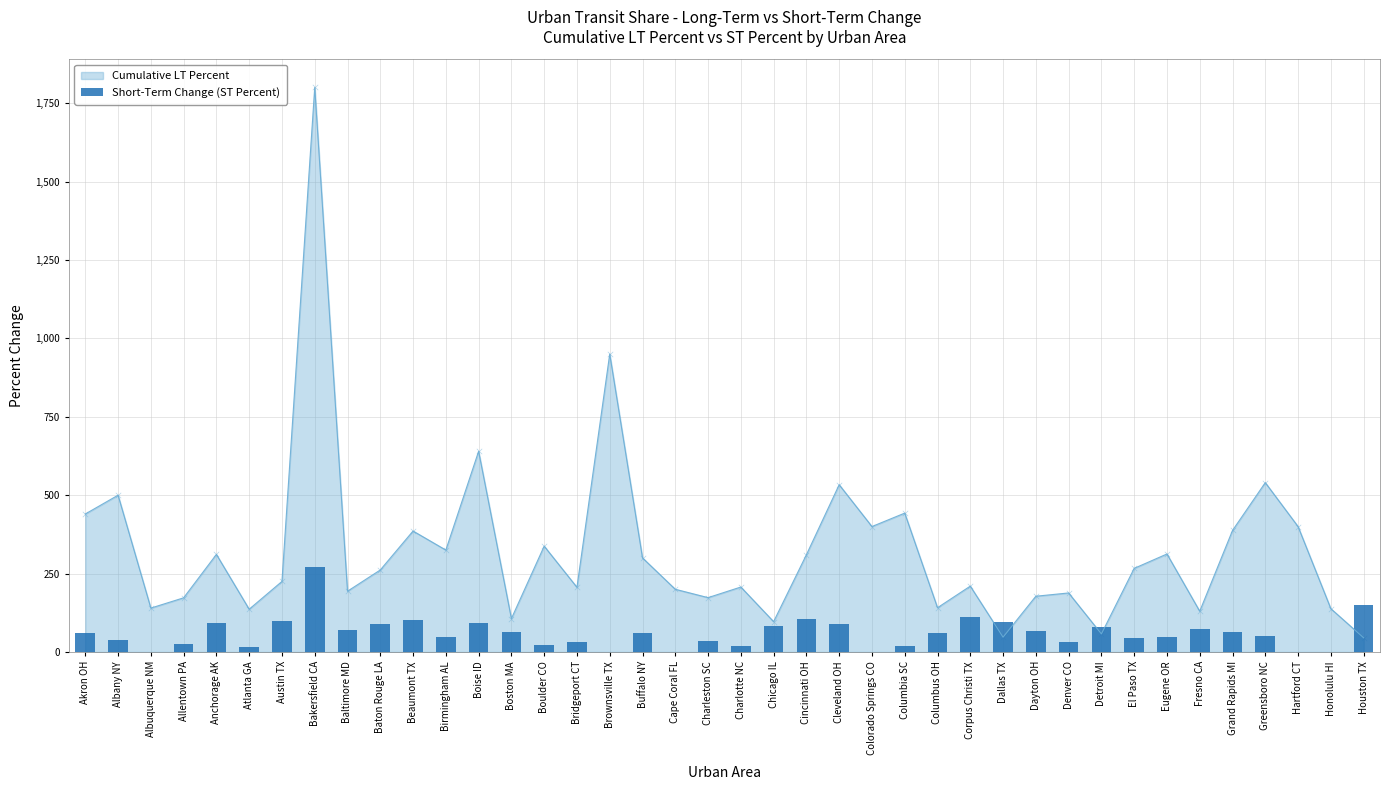

Between Austin TX and Baltimore MD, which is larger?

Austin TX